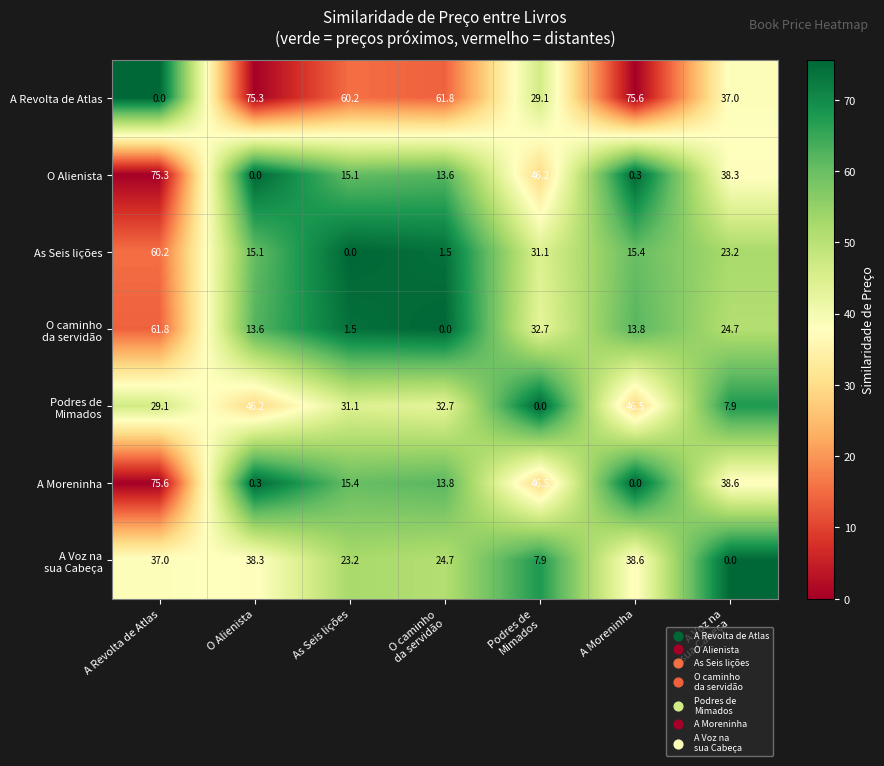

What is the difference between the second highest and minimum values in the A Moreninha series?

46.5